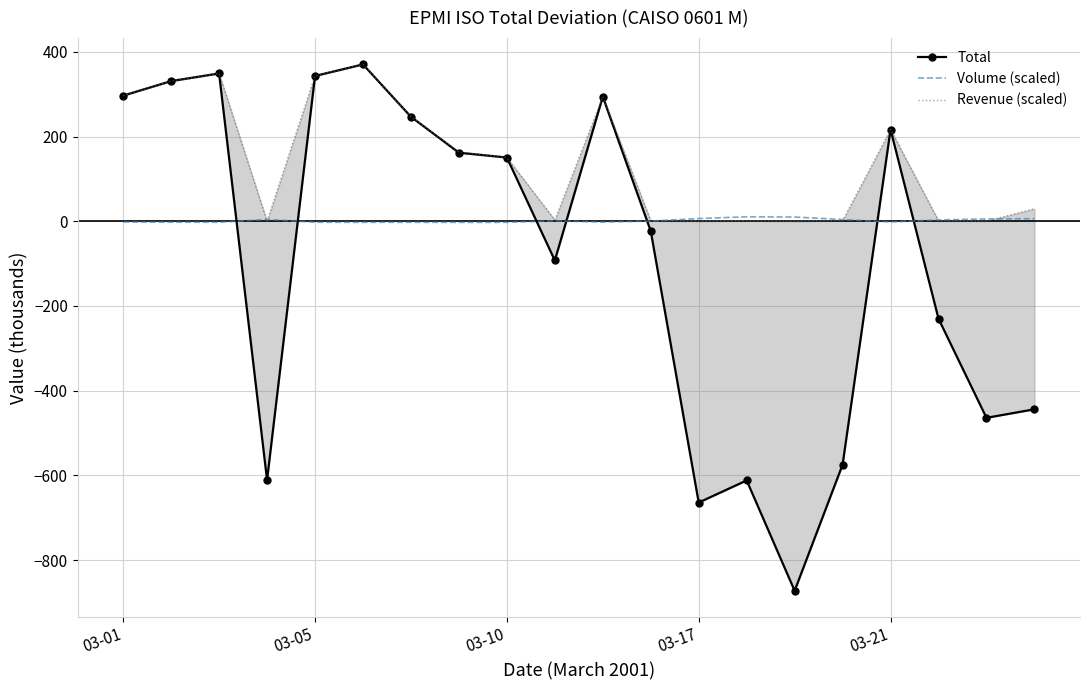

At which label is Volume (scaled) closest to 3?

17